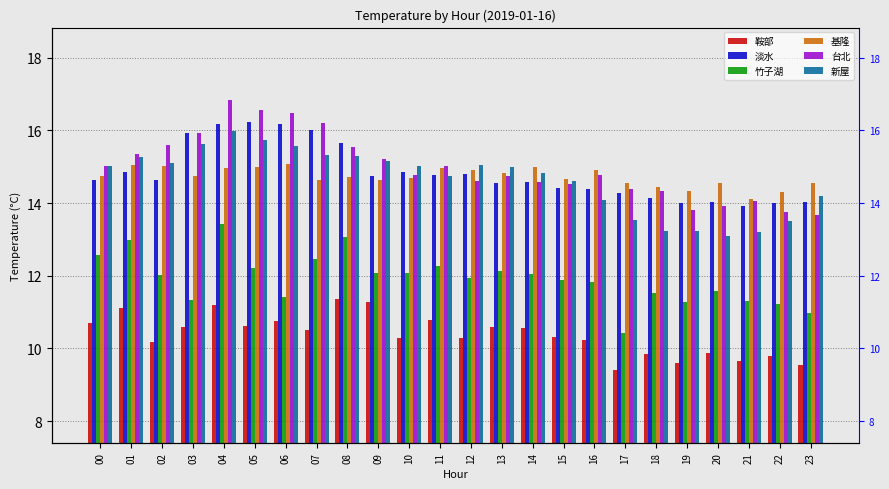

Rank the categories by 鞍部 value from highest to lowest.

08, 09, 04, 01, 11, 06, 00, 05, 03, 13, 14, 07, 15, 10, 12, 16, 02, 20, 18, 22, 21, 19, 23, 17